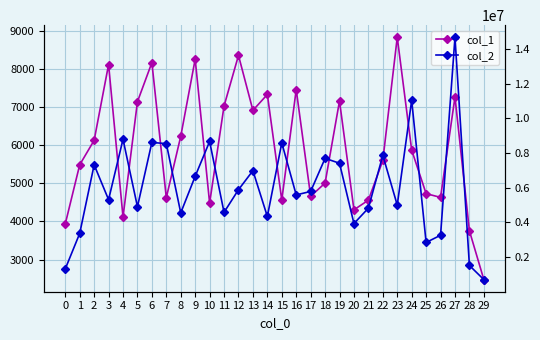

How many data points in col_2 are above 5789590?

14